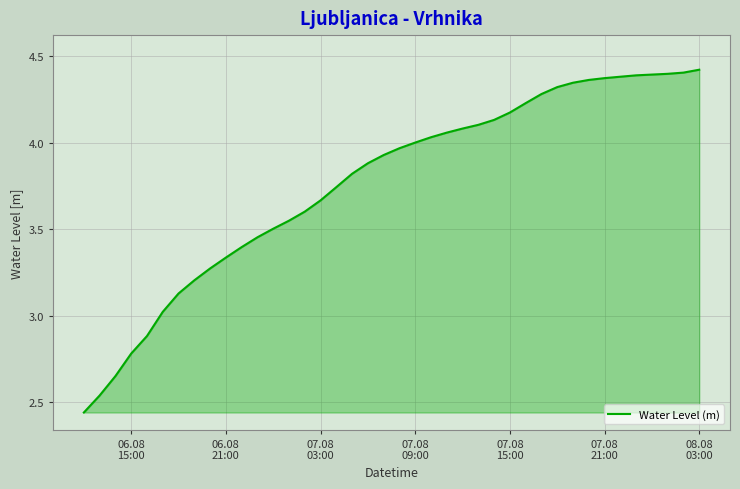

How many lines are shown in the chart?

1